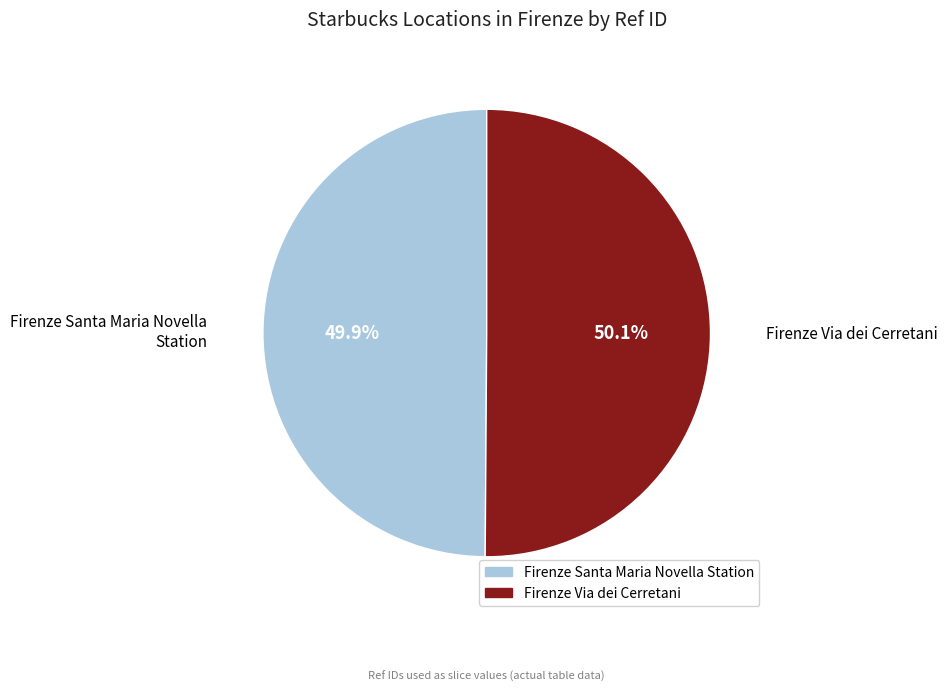

What is the ratio of the value at Firenze Via dei Cerretani to the value at Firenze Santa Maria Novella Station?

1.0